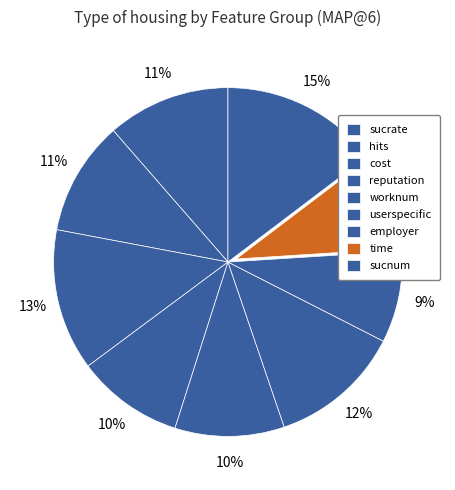

To the nearest percent, what portion does employer represent?

9%